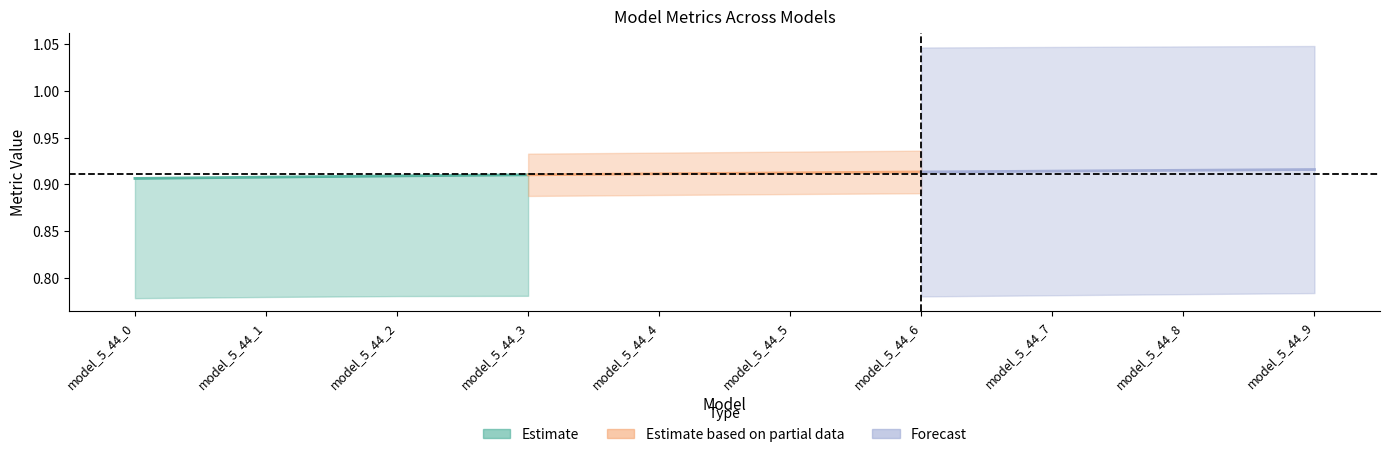

Read the Estimate value at model_5_44_0.

0.9